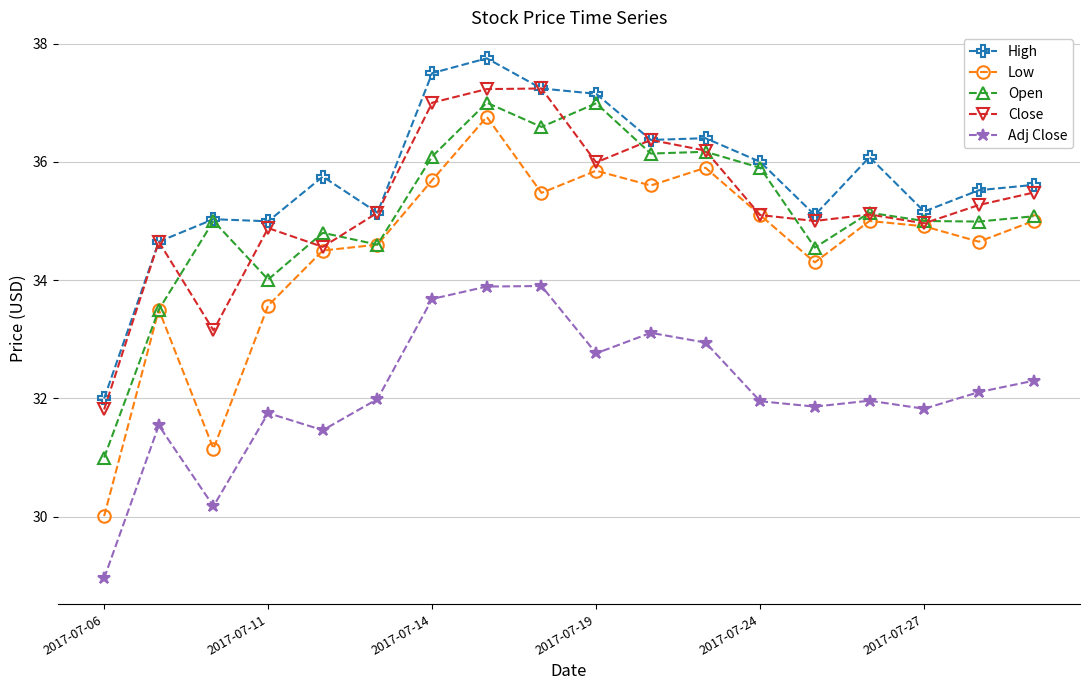

True or false: Open has more than 2 interior local peaks.

True